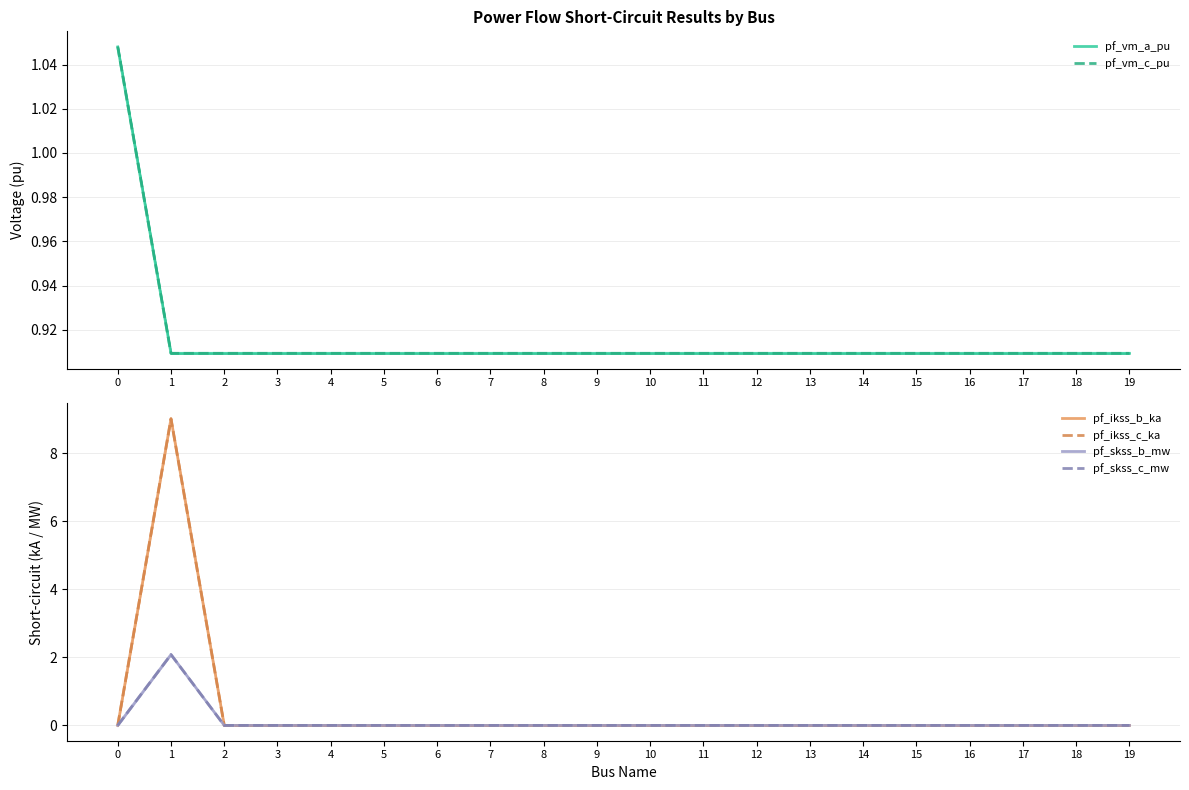

Reading right to left, extract all data points from this chart.

pf_vm_a_pu: 0.9	0.9	0.9	0.9	0.9	0.9	0.9	0.9	0.9	0.9	0.9	0.9	0.9	0.9	0.9	0.9	0.9	0.9	0.9	1.0
pf_vm_c_pu: 0.9	0.9	0.9	0.9	0.9	0.9	0.9	0.9	0.9	0.9	0.9	0.9	0.9	0.9	0.9	0.9	0.9	0.9	0.9	1.0
pf_ikss_b_ka: 0.0	0.0	0.0	0.0	0.0	0.0	0.0	0.0	0.0	0.0	0.0	0.0	0.0	0.0	0.0	0.0	0.0	0.0	9.0	0.0
pf_ikss_c_ka: 0.0	0.0	0.0	0.0	0.0	0.0	0.0	0.0	0.0	0.0	0.0	0.0	0.0	0.0	0.0	0.0	0.0	0.0	9.0	0.0
pf_skss_b_mw: 0.0	0.0	0.0	0.0	0.0	0.0	0.0	0.0	0.0	0.0	0.0	0.0	0.0	0.0	0.0	0.0	0.0	0.0	2.1	0.0
pf_skss_c_mw: 0.0	0.0	0.0	0.0	0.0	0.0	0.0	0.0	0.0	0.0	0.0	0.0	0.0	0.0	0.0	0.0	0.0	0.0	2.1	0.0